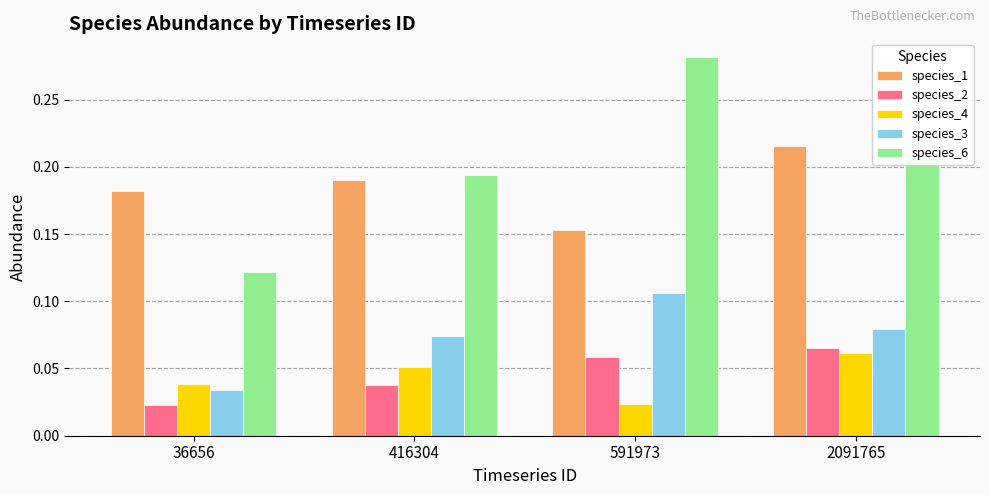

What is the sum of all species_1 values?

0.7